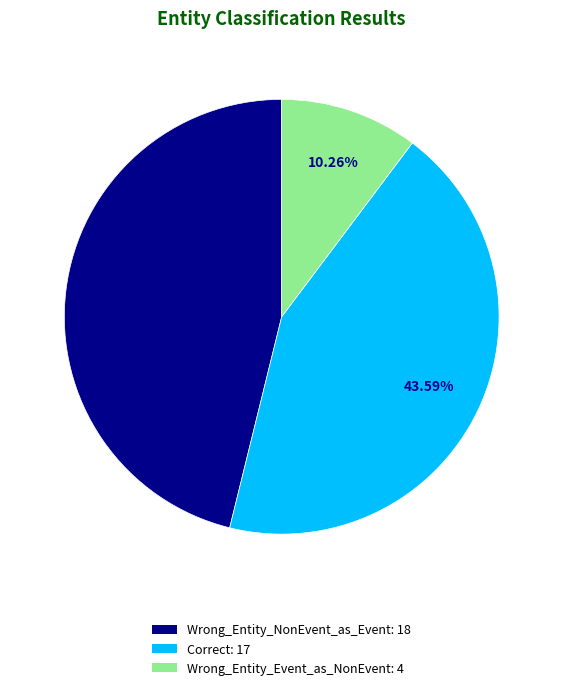

Is Wrong_Entity_Event_as_NonEvent the majority of the pie?

No